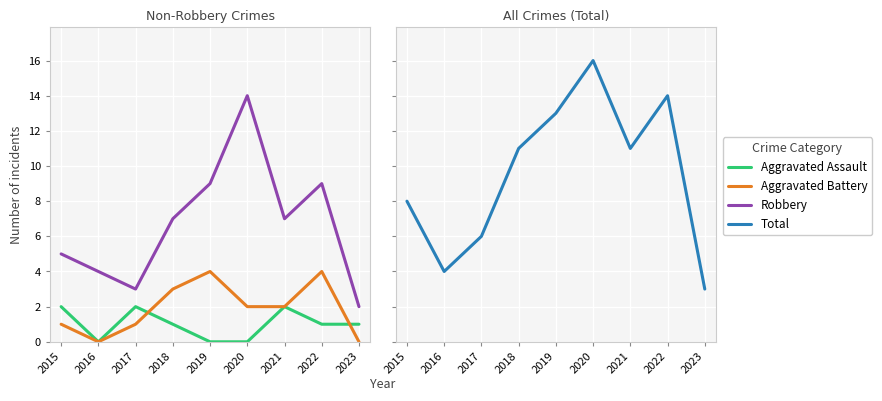

Count the number of data series in this chart.

4